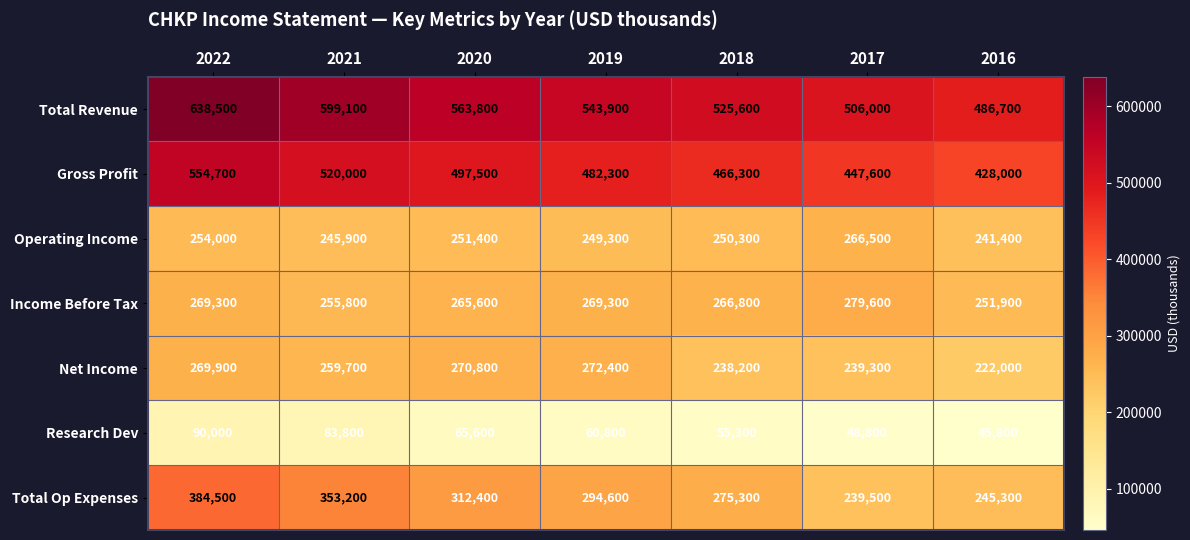

Between 2022 and 2021, which series saw the biggest shift?

Total Revenue